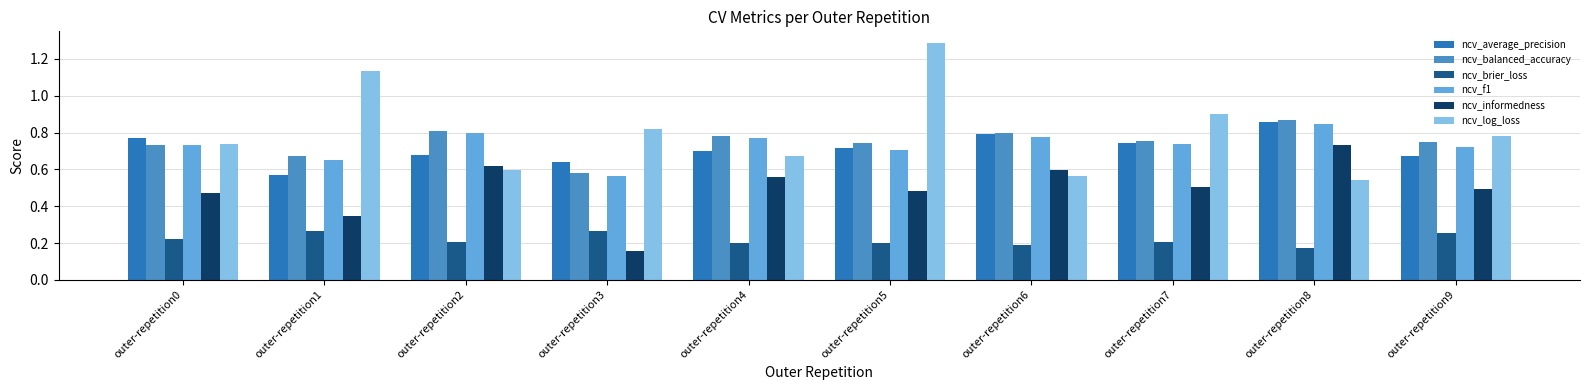

Is it true that ncv_informedness equals 0.5 at outer-repetition0?

True